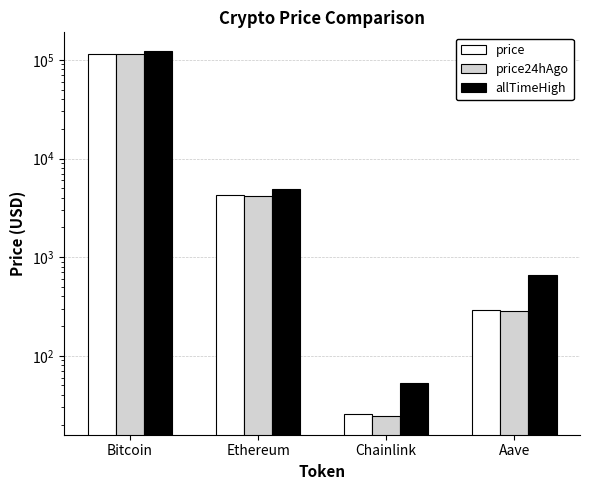

What is the total value across all series at Bitcoin?

352143.0